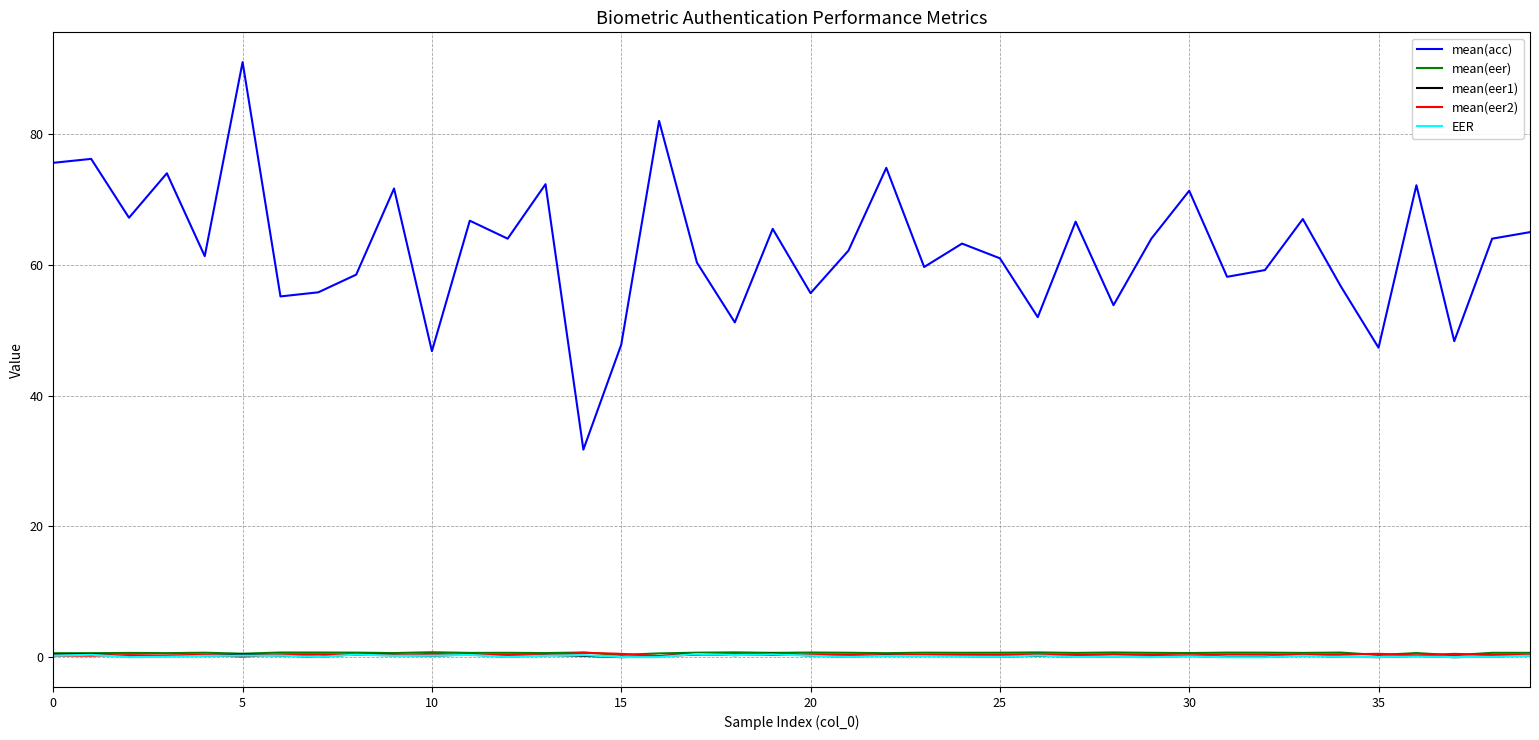

Which series has the largest range (max minus min)?

mean(acc)